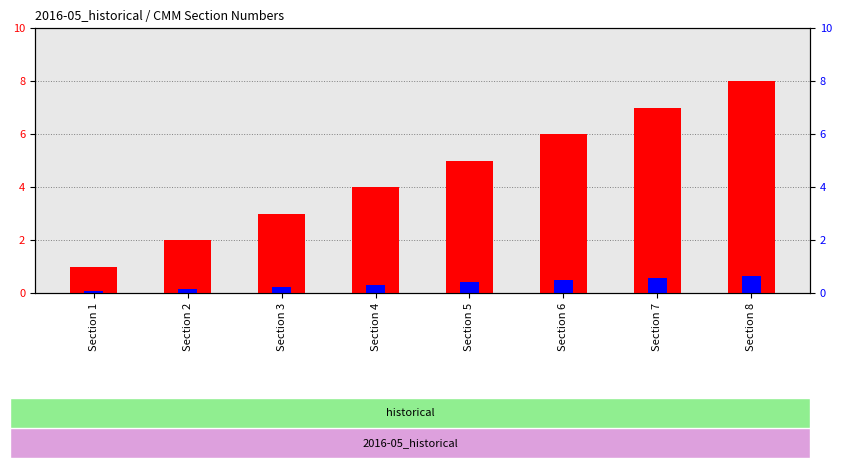

What is the value of the Section Number bar at the 6th from the left?

6.0